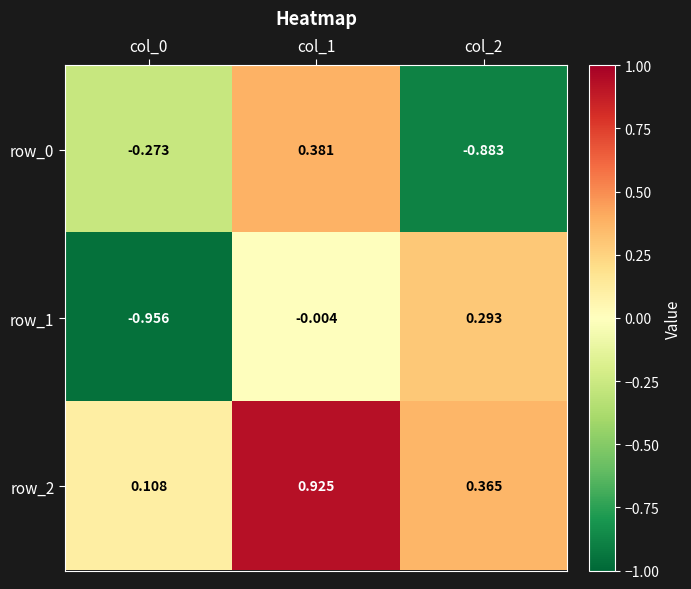

How many data points in row_1 are above 0?

1